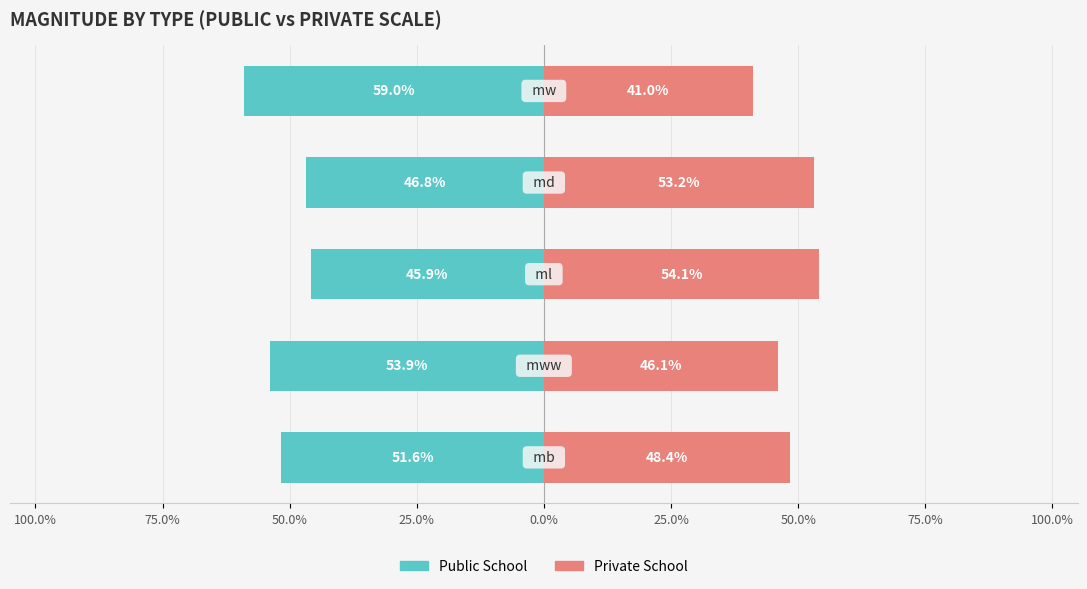

What is the sum of all Private School values?

242.8